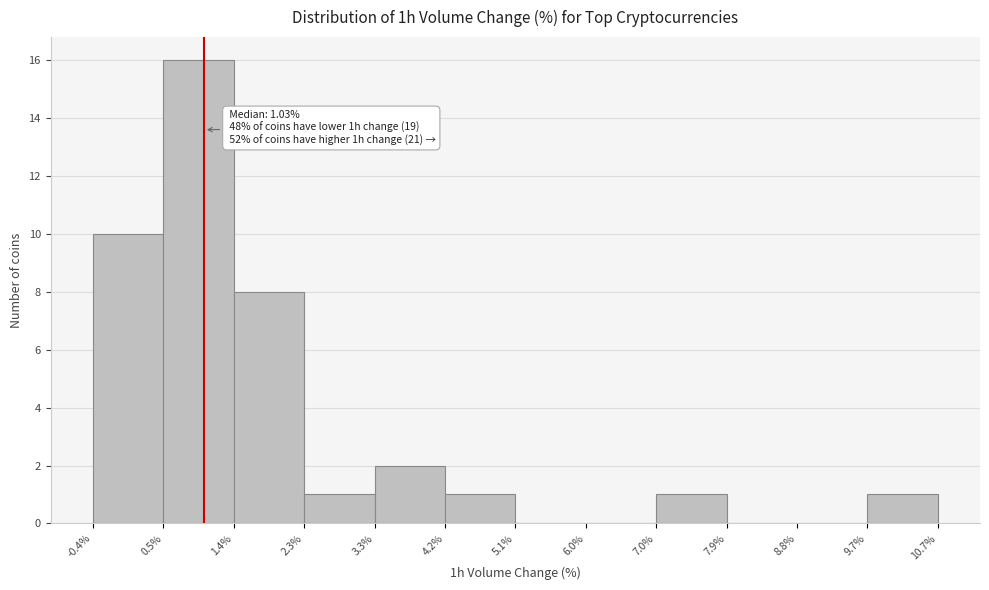

Which range on the x-axis has the tallest bar?

0.5% to 1.4%